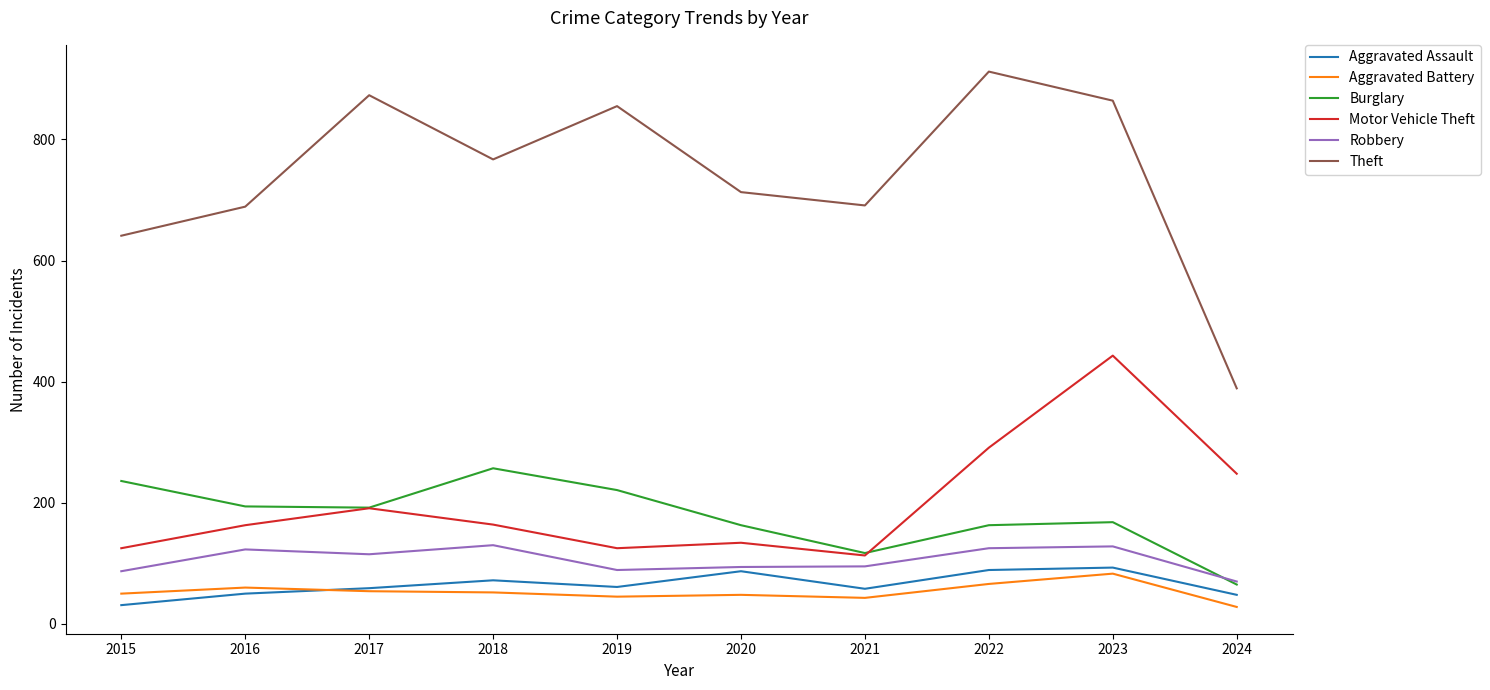

What is the maximum value shown in the chart?

912